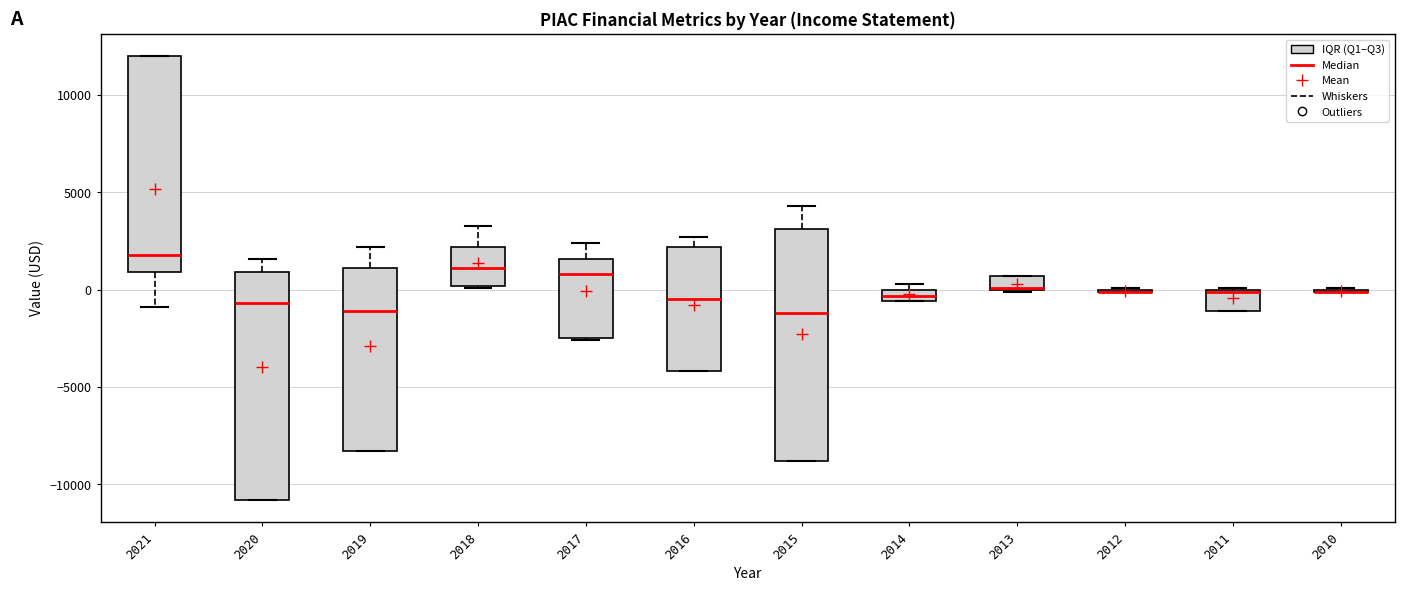

Where does the upper whisker of the box at x = 2015 end on the y-axis? The values are not printed on the chart, so give them approximately, as read against the axis.

4500